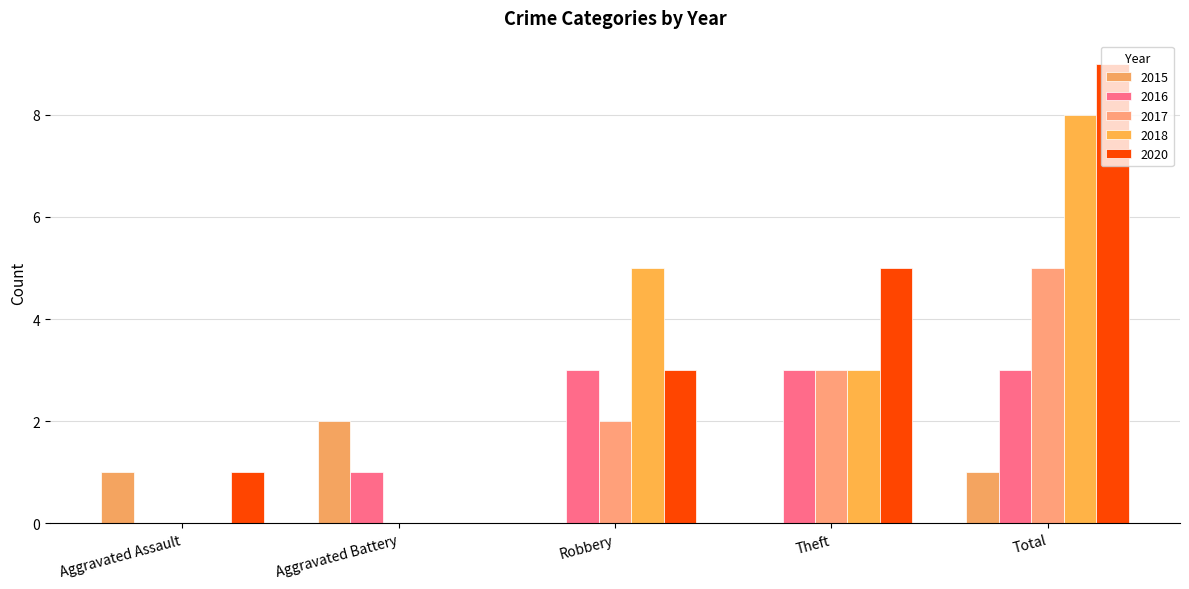

Are the bars horizontal?

No